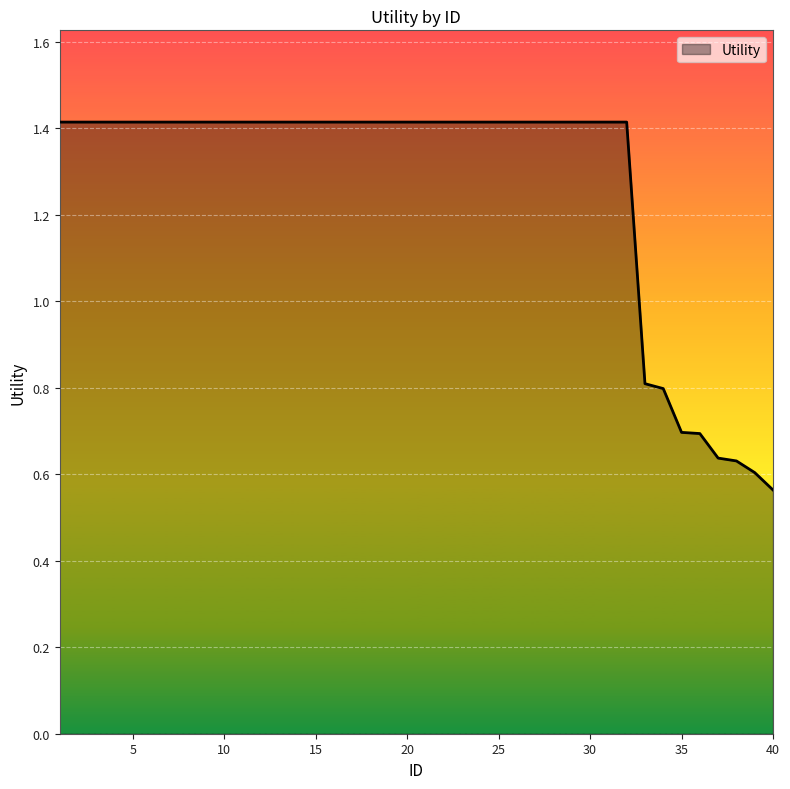

What is the greatest value displayed?

1.4